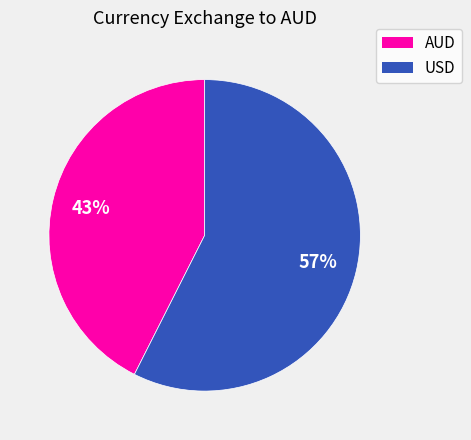

What is the majority slice?

USD